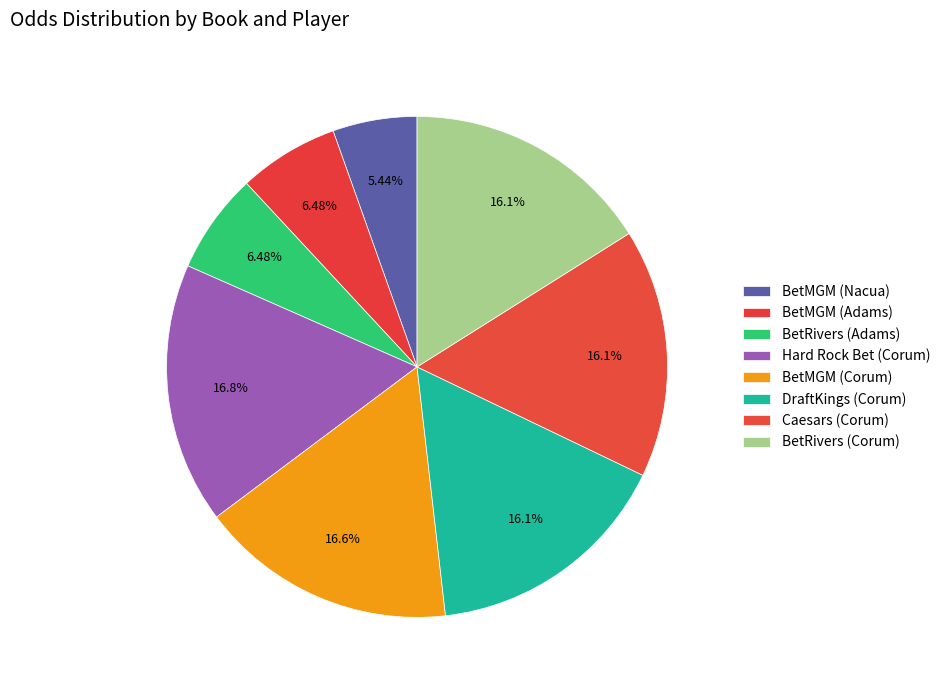

To the nearest percent, what is the difference between the BetMGM (Nacua) and BetMGM (Adams) slice percentages?

1%